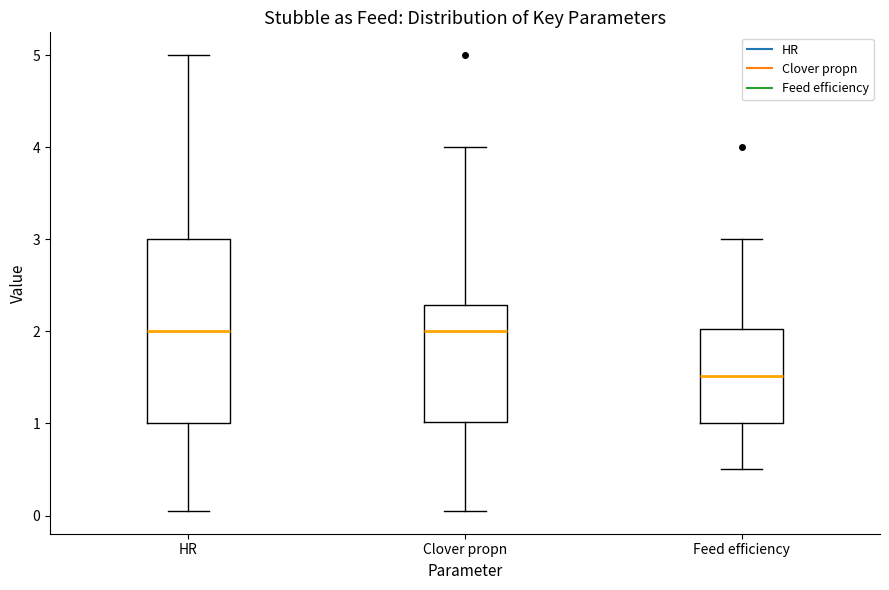

Reading left to right, transcribe this box plot: for each box, give where its median line is, the range the box spans, and where its two whiskers end, as read against the y-axis. The values are not printed on the chart, so give them approximately, as read against the axis.

HR: median 2.0, box 1.0 to 3.0, whiskers 0.1 to 5.0
Clover propn: median 2.0, box 1.0 to 2.3, whiskers 0.1 to 4.0
Feed efficiency: median 1.5, box 1.0 to 2.0, whiskers 0.5 to 3.0